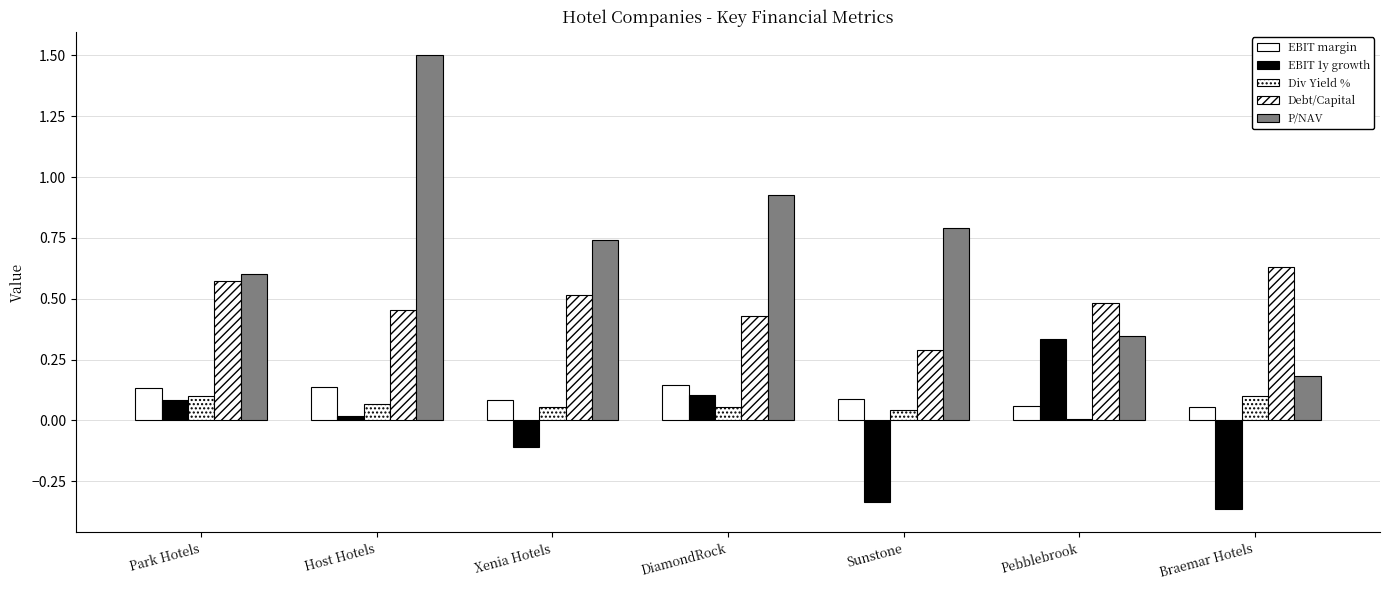

Which series changed the most between Sunstone and Pebblebrook?

EBIT 1y growth